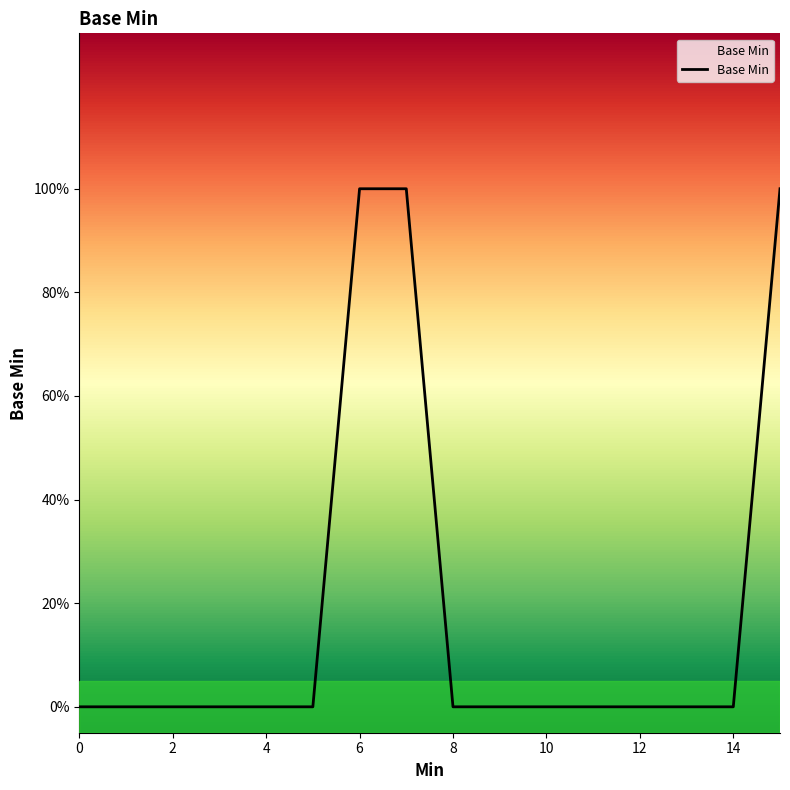

Reading left to right, extract all data points from this chart.

0	0	0	0	0	0	1	1	0	0	0	0	0	0	0	1